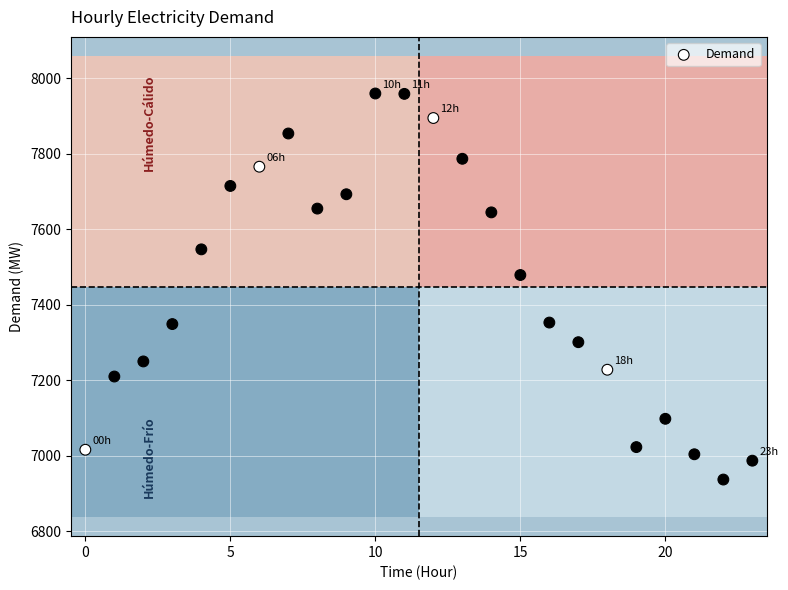

What is the range of Y values (max minus min)?

1023